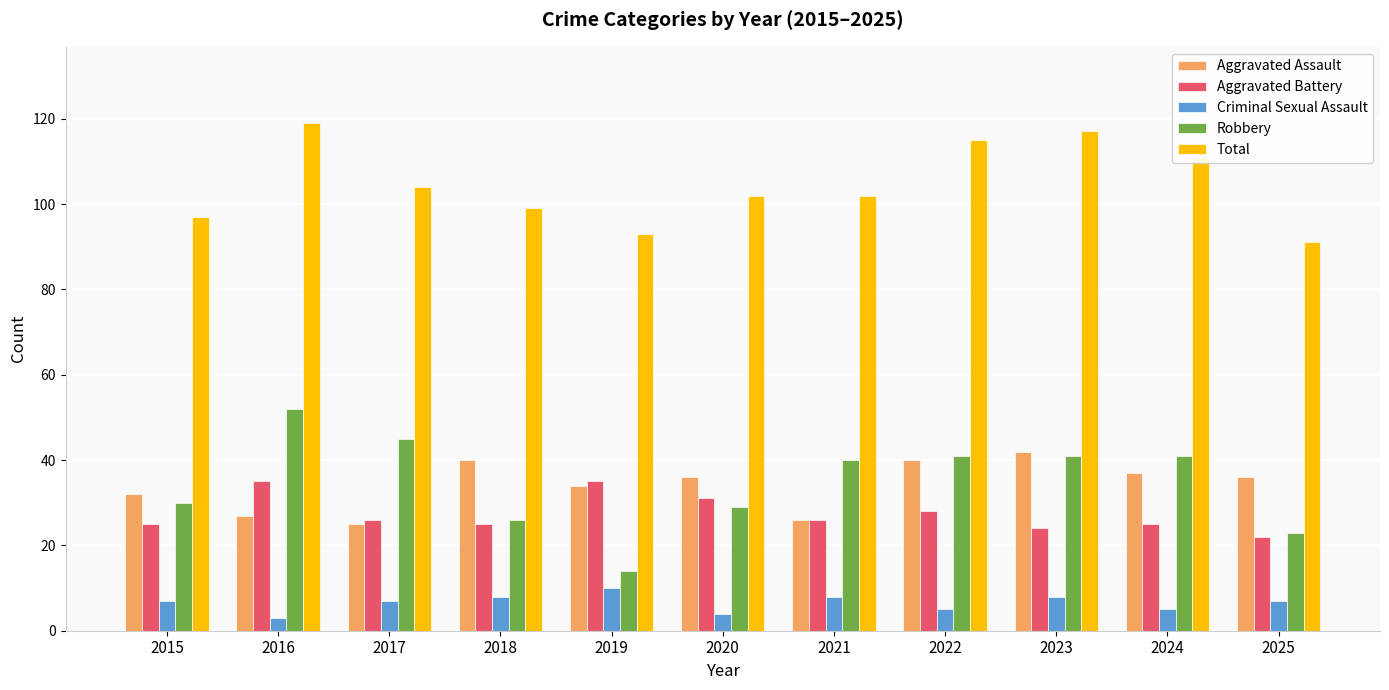

Between 2016 and 2023, which series saw the biggest shift?

Aggravated Assault